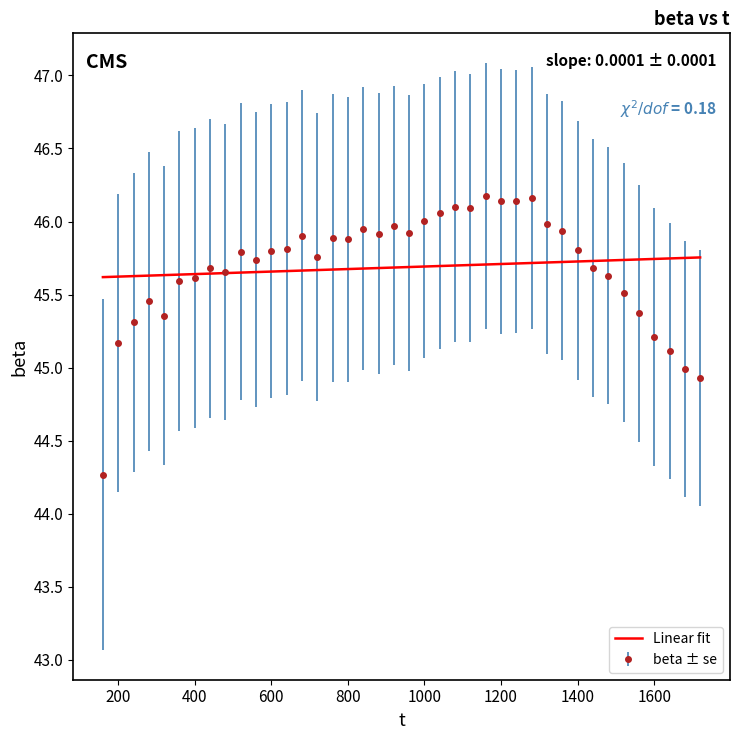

Rank the series by their maximum value, from lowest to highest.

Linear fit, beta ± se